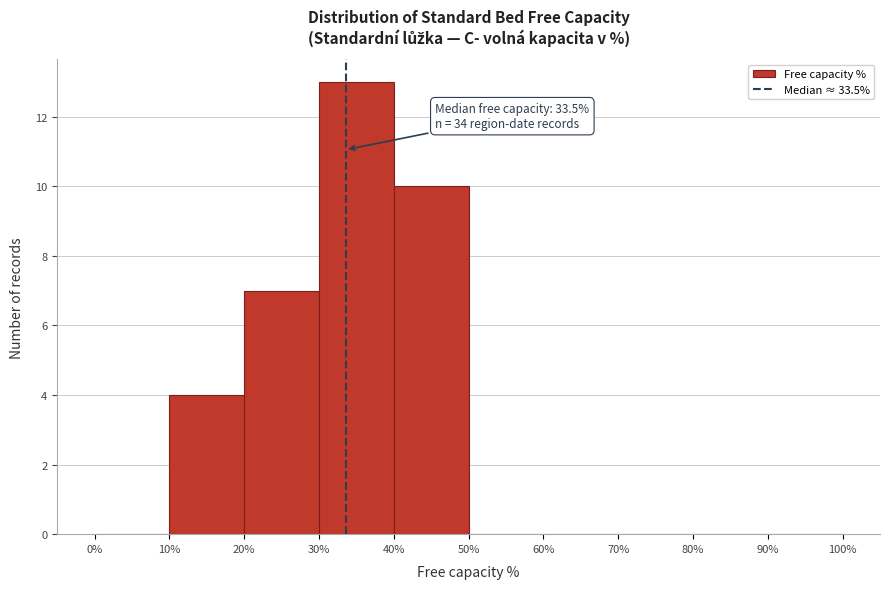

Over which range of the x-axis is the bar tallest?

30% to 40%